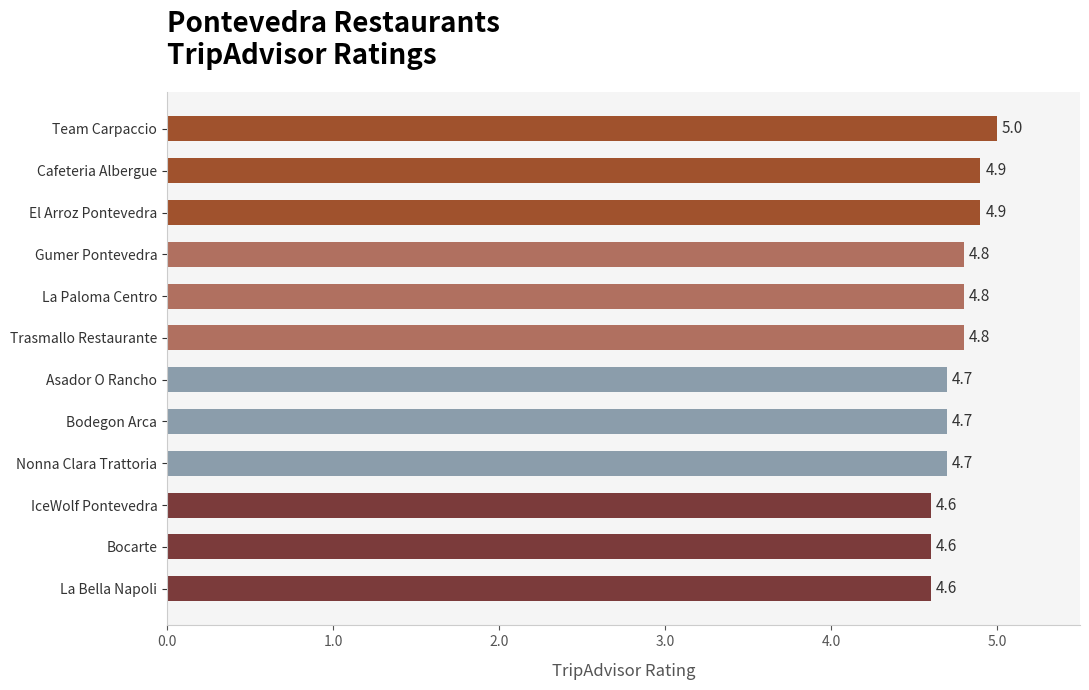

What is the label of the 4th bar from the top?

Gumer Pontevedra